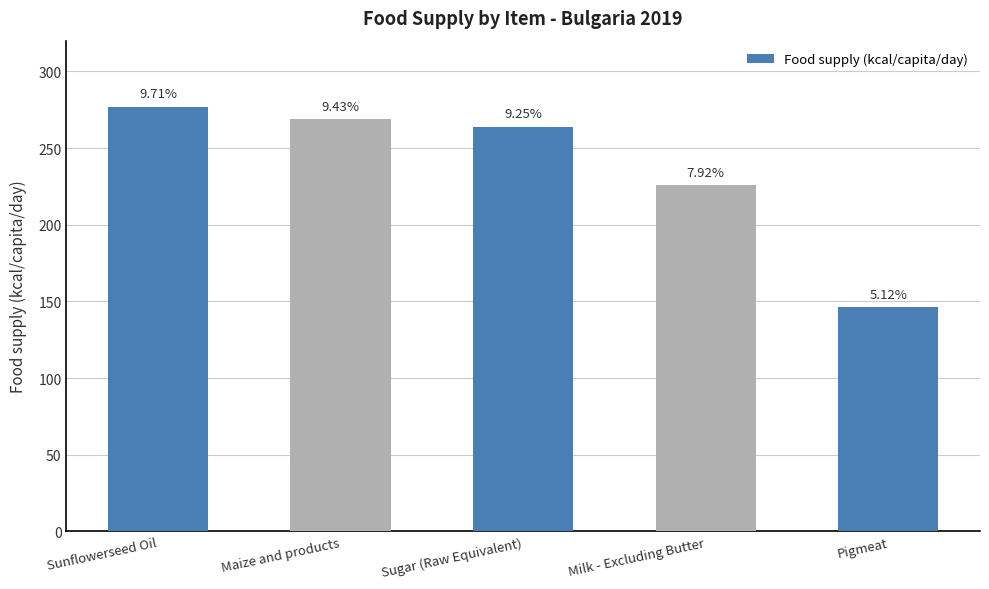

How many bars are there in total?

5